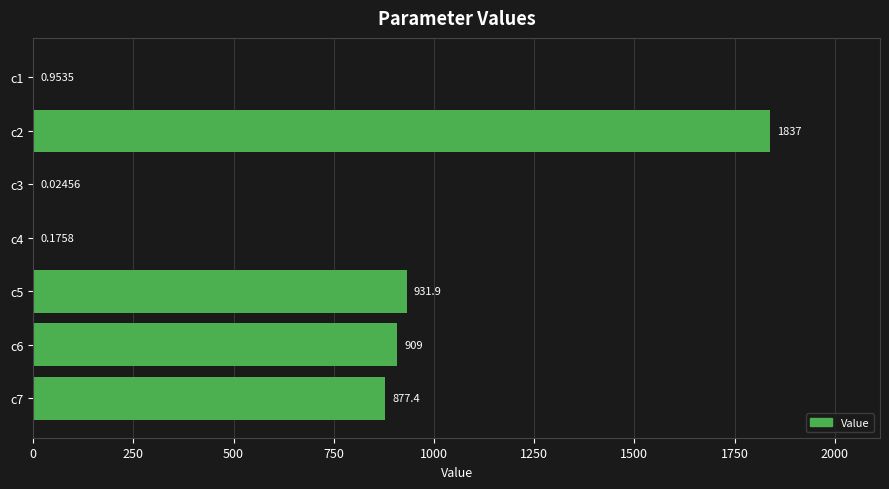

Between c5 and c1, which is larger?

c5